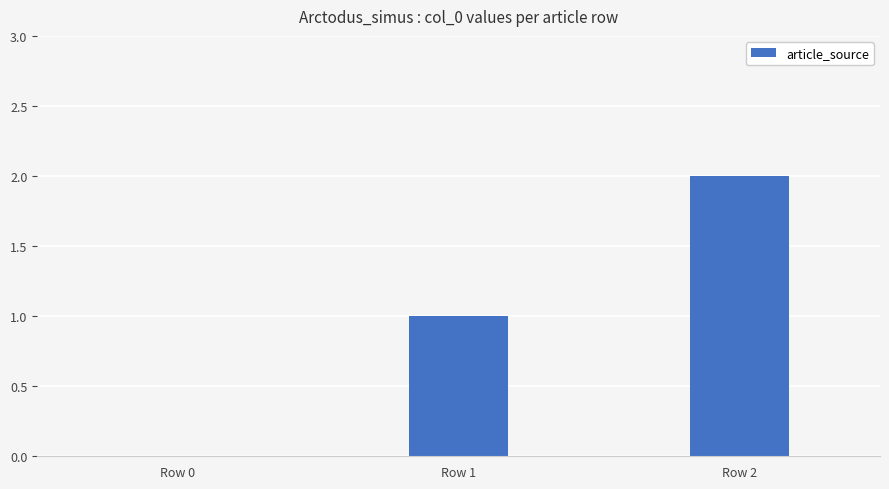

Which label corresponds to the largest value in the chart?

Row 2